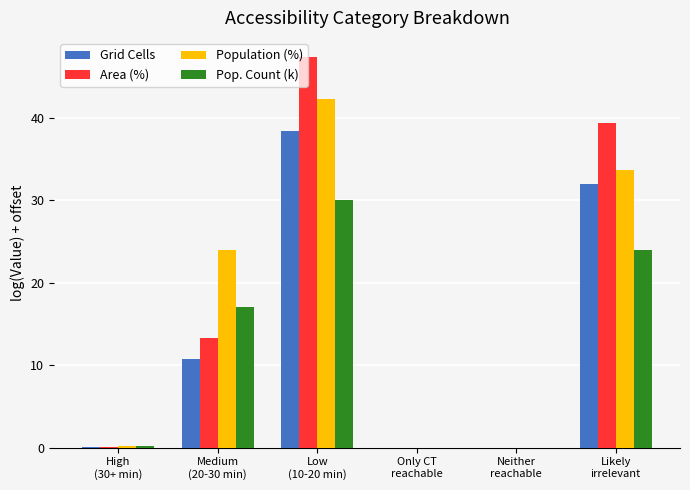

What is the greatest value displayed?

47.3